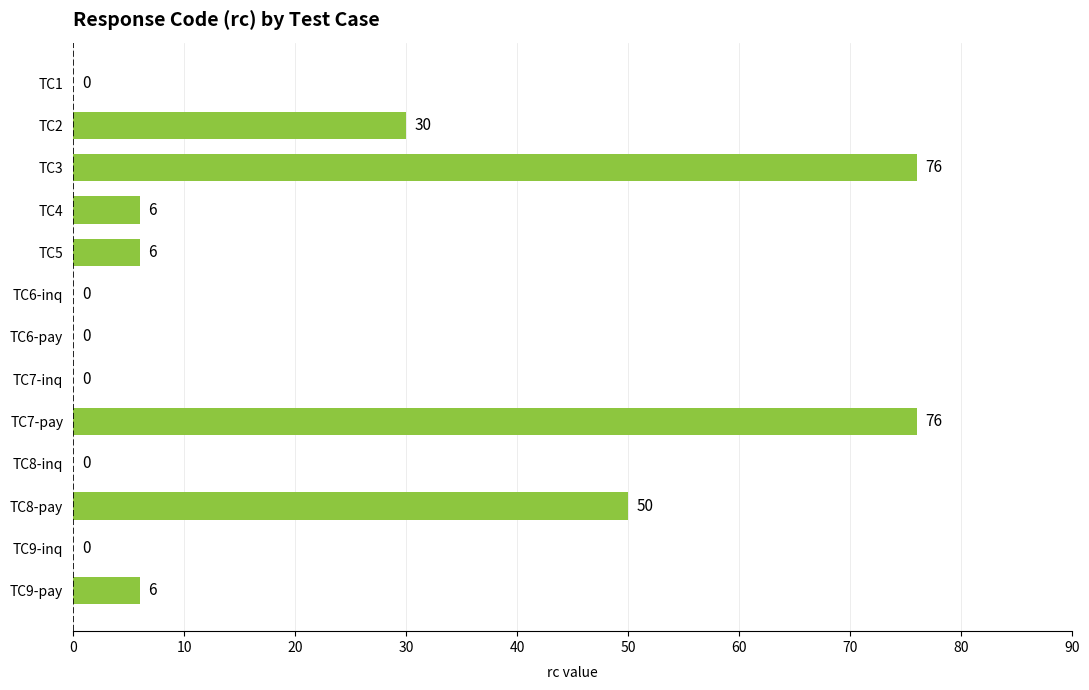

Are the bars horizontal?

Yes